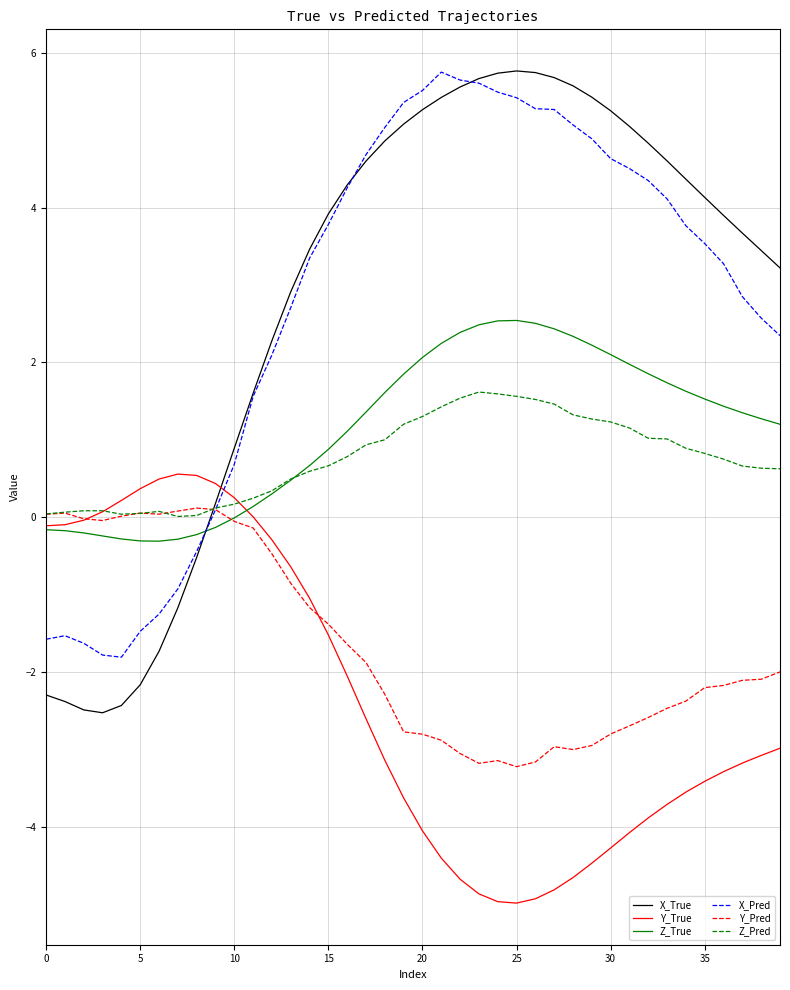

Which series has the largest range (max minus min)?

X_True